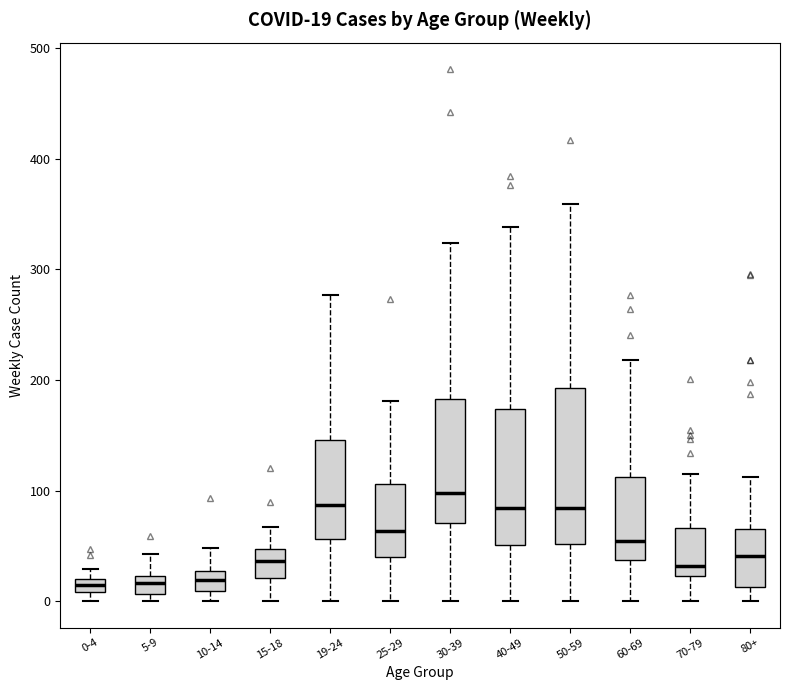

Which box is the tallest, from its lower edge to its upper edge?

50-59